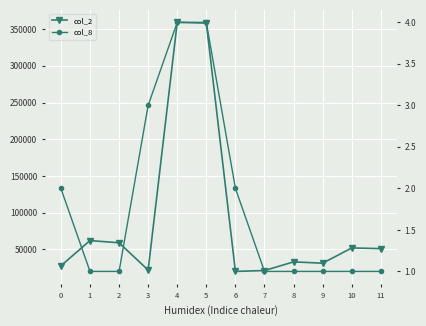

Reading right to left, list all the values displayed in this chart.

col_2: 11=51000	10=52000	9=31200	8=33000	7=21200	6=20000	5=358210	4=359220	3=21800	2=59000	1=62000	0=27600
col_8: 11=1	10=1	9=1	8=1	7=1	6=2	5=4	4=4	3=3	2=1	1=1	0=2